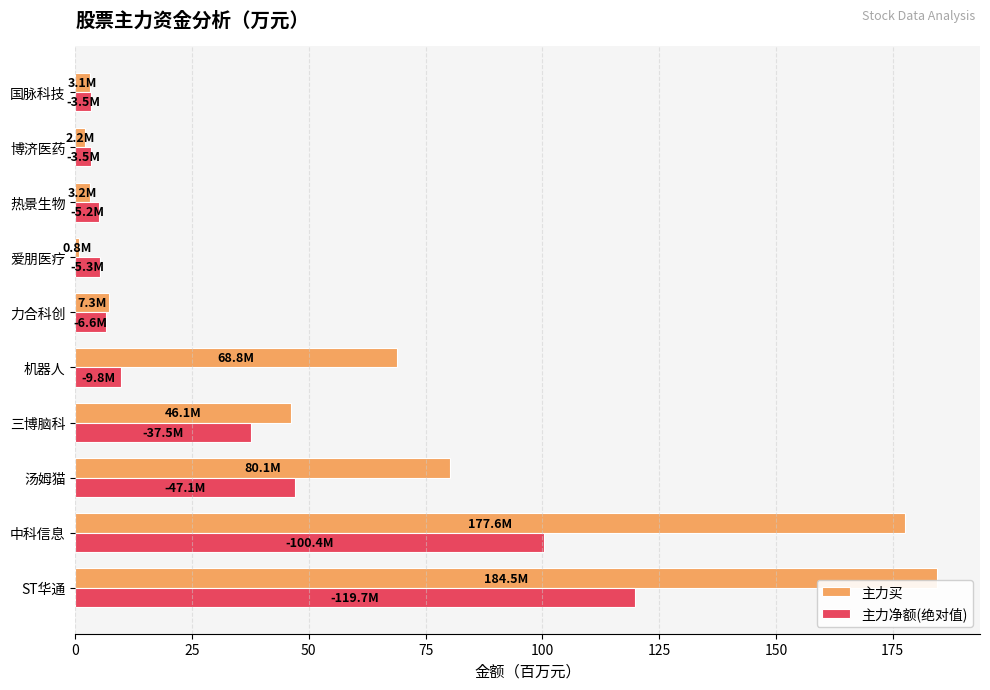

What is the difference between the maximum and minimum values in the 主力净额(绝对值) series?

116.3